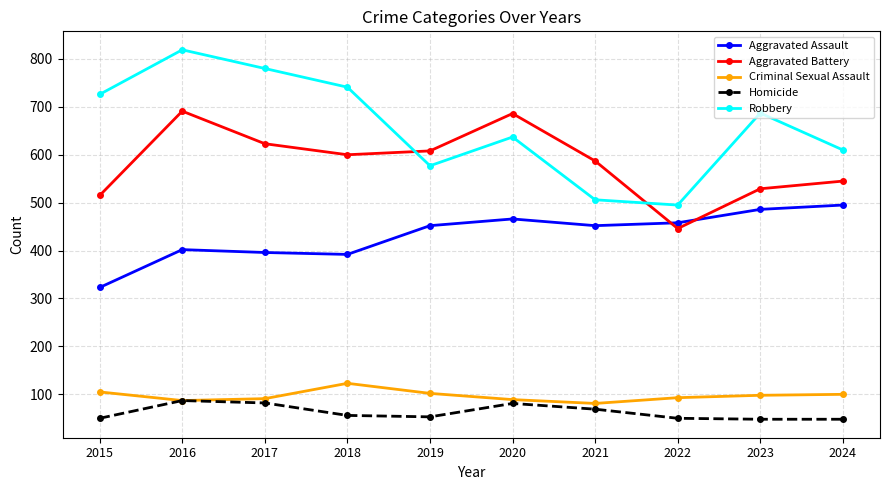

True or false: Aggravated Battery has more than 1 points higher than both neighbors.

True